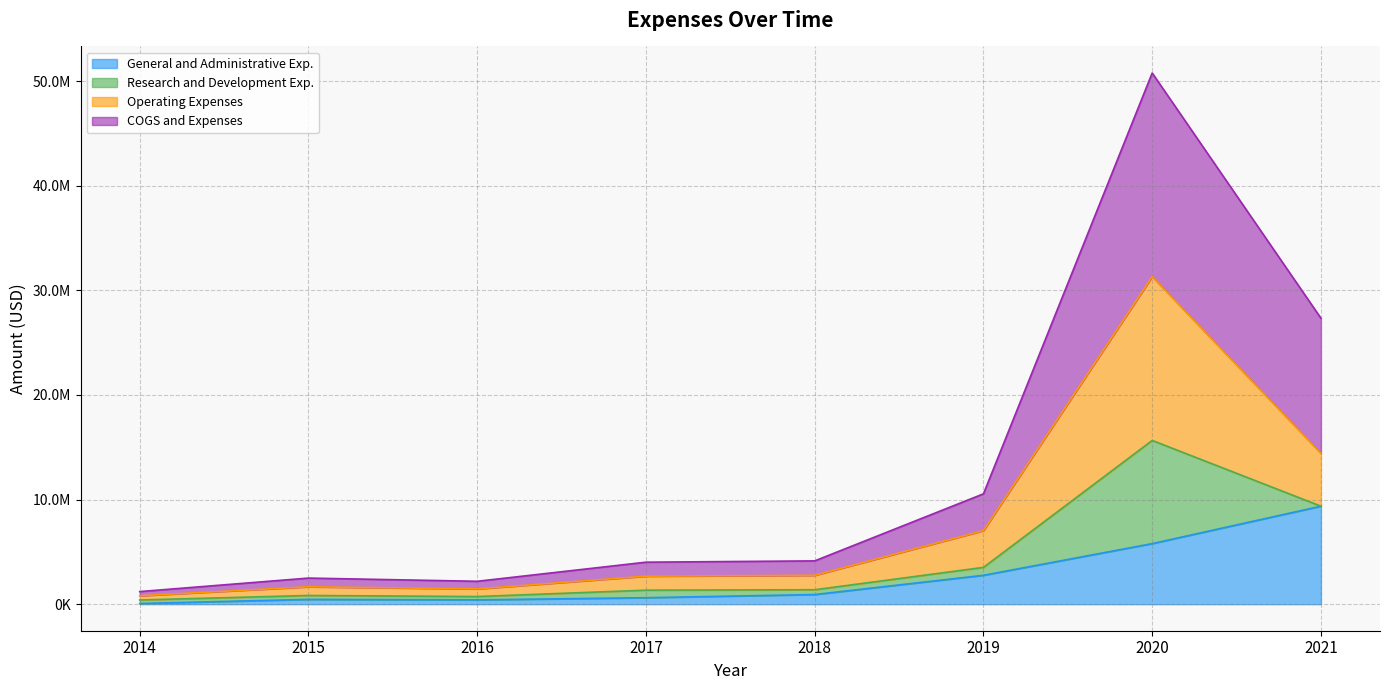

What is the difference between the maximum and minimum values in the Operating Expenses series?

30498308